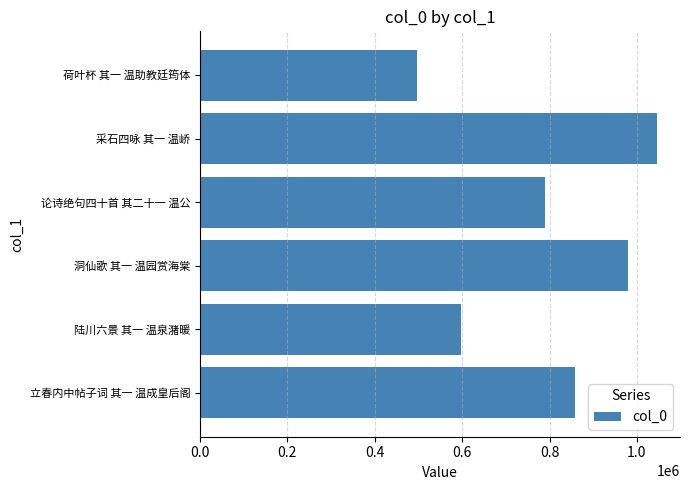

At which label is the value closest to 771523?

论诗绝句四十首 其二十一 温公